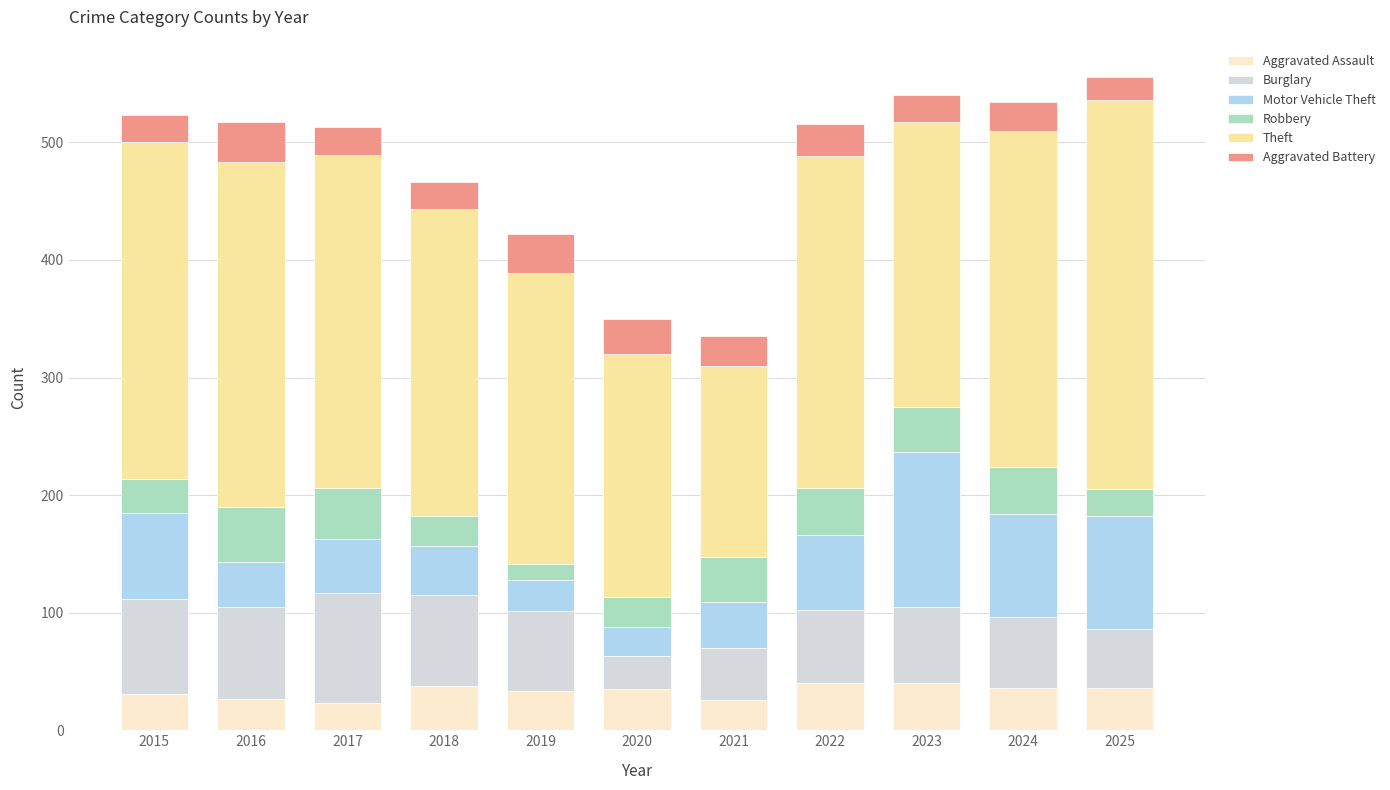

What are all the series names shown in the legend?

Aggravated Assault, Burglary, Motor Vehicle Theft, Robbery, Theft, Aggravated Battery